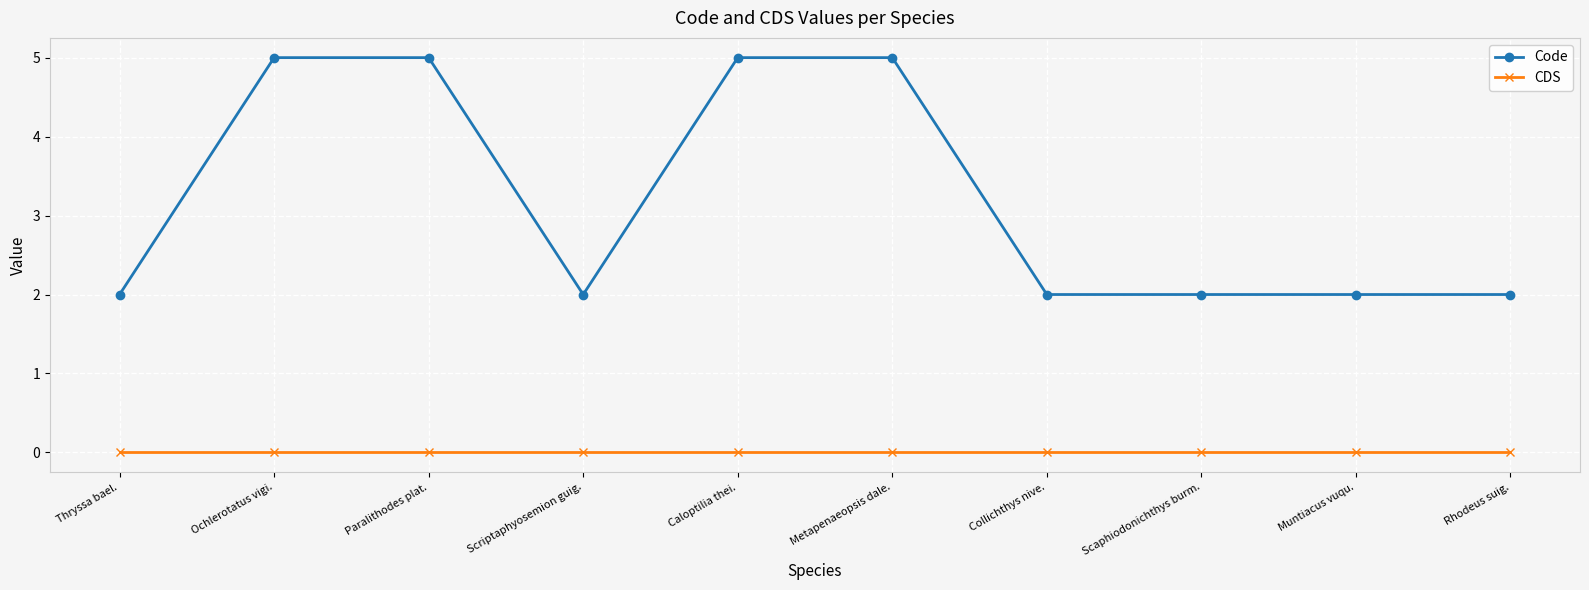

Which series has the widest spread of values?

Code